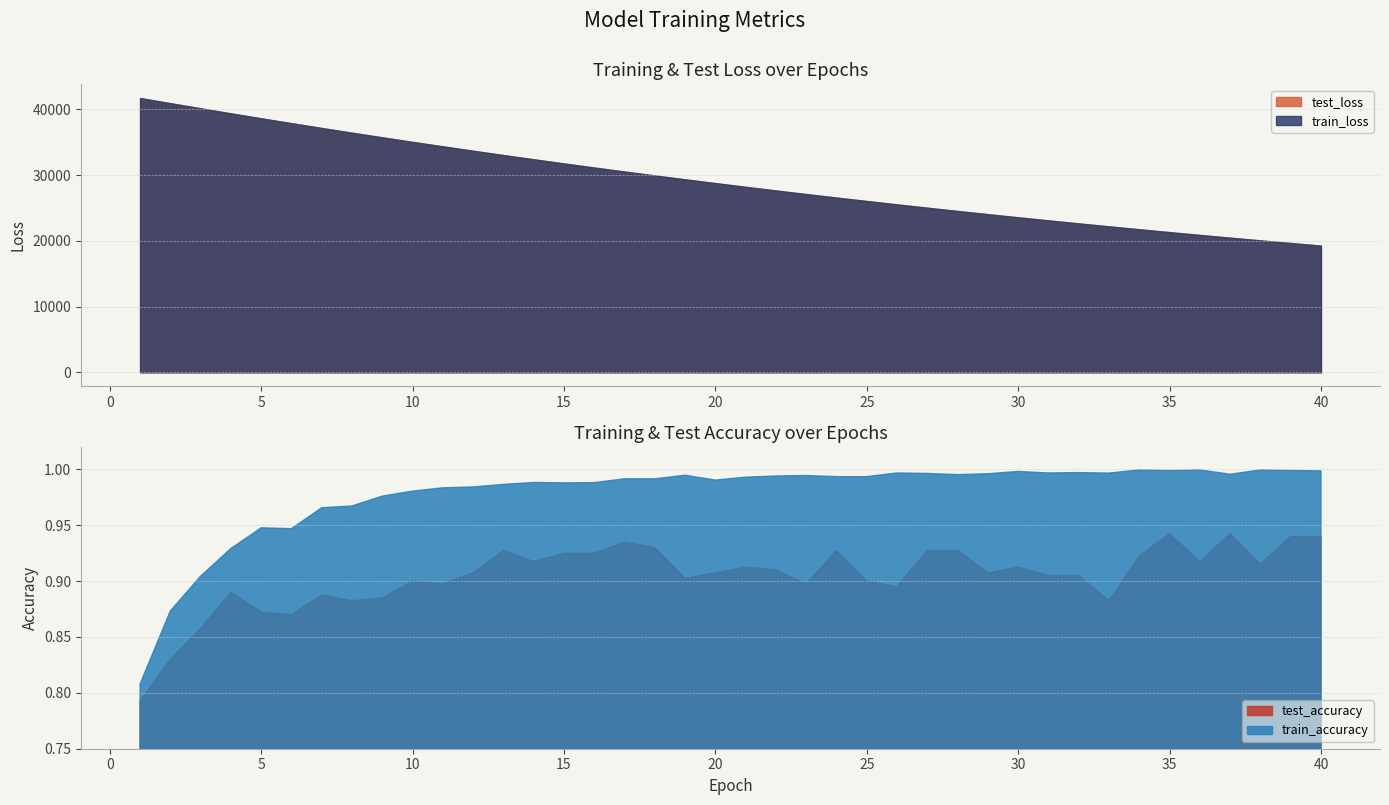

At which category does the chart reach its peak across all series?

1